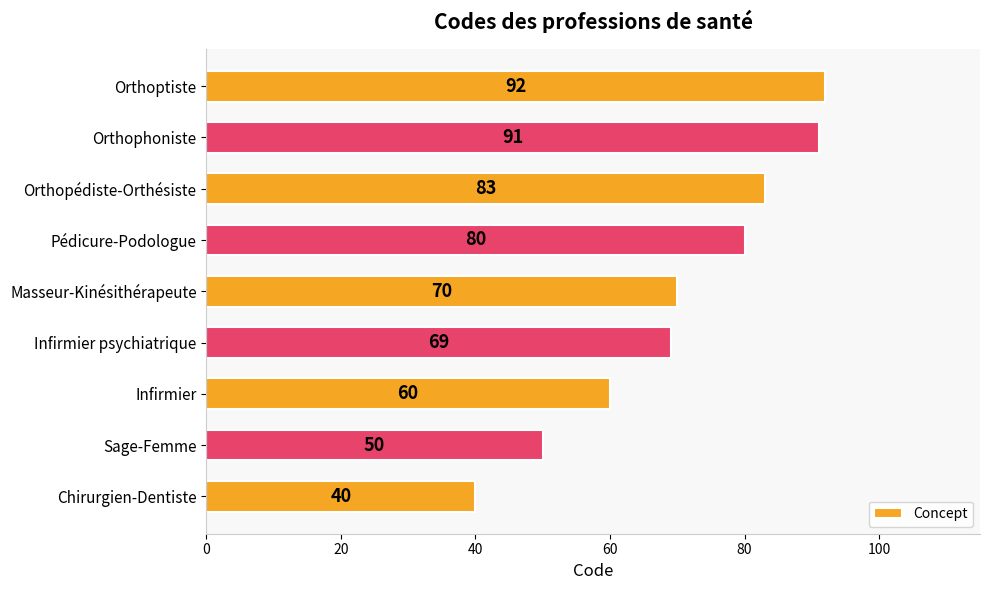

Between Chirurgien-Dentiste and Orthopédiste-Orthésiste, which is larger?

Orthopédiste-Orthésiste